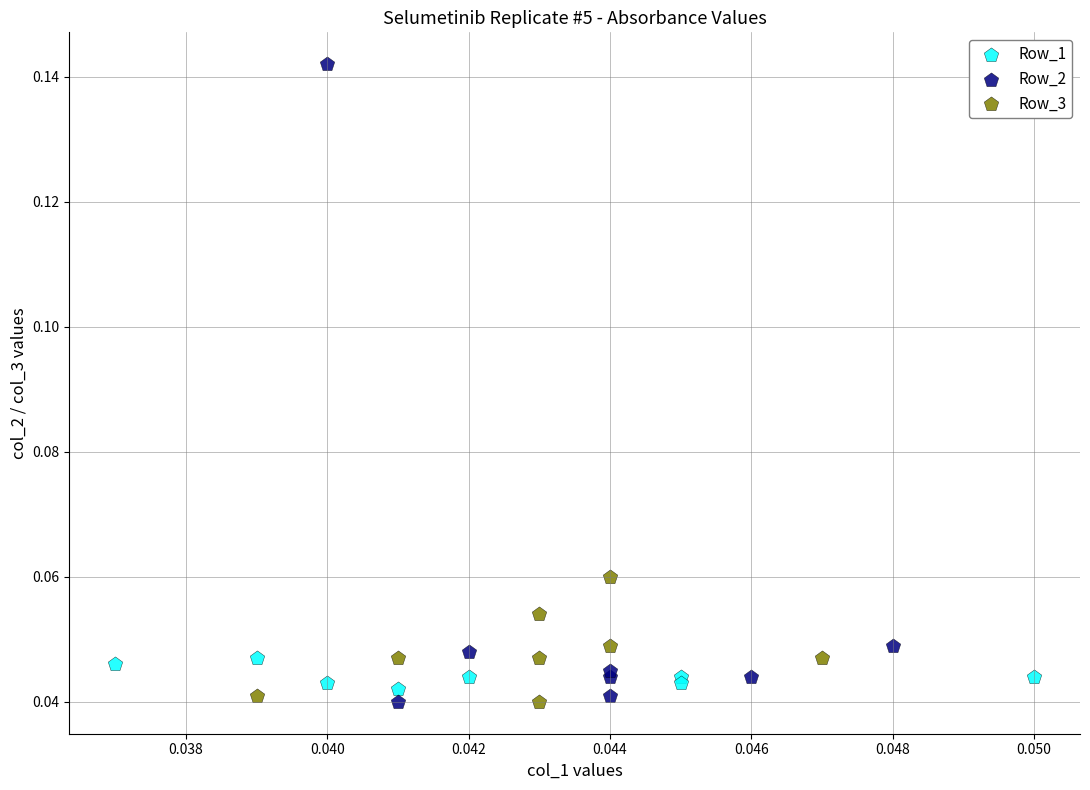

Which series reaches the maximum Y coordinate?

Row_2